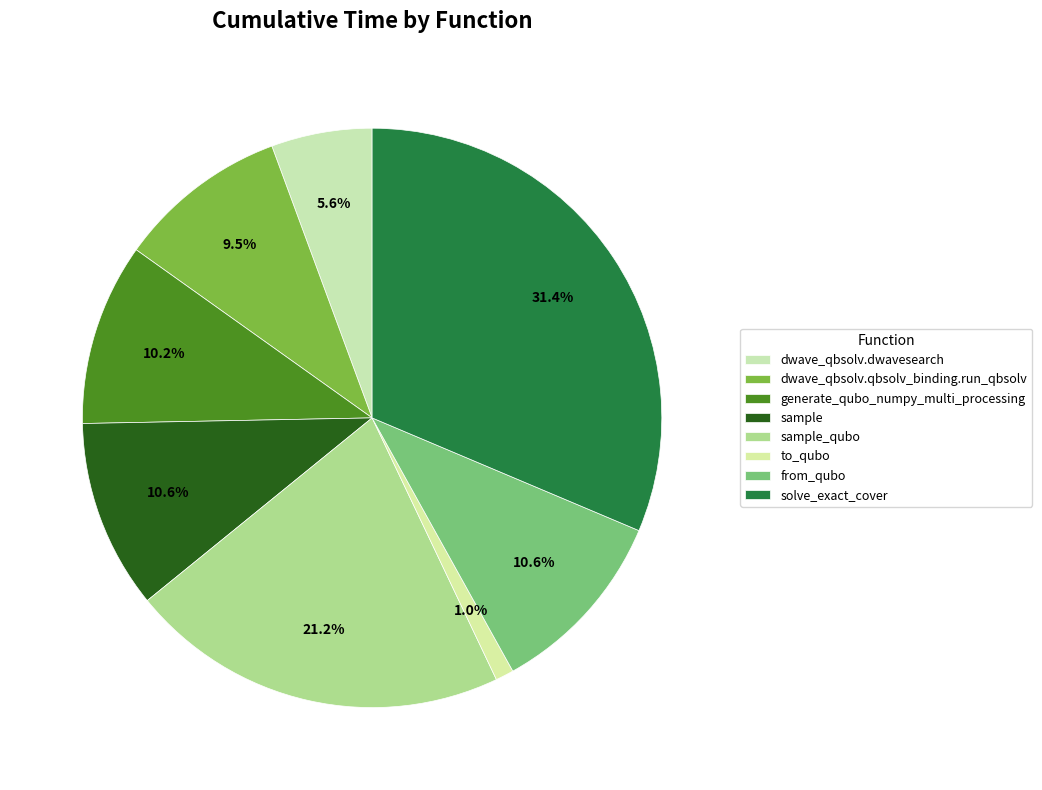

Between from_qubo and generate_qubo_numpy_multi_processing, which is larger?

from_qubo